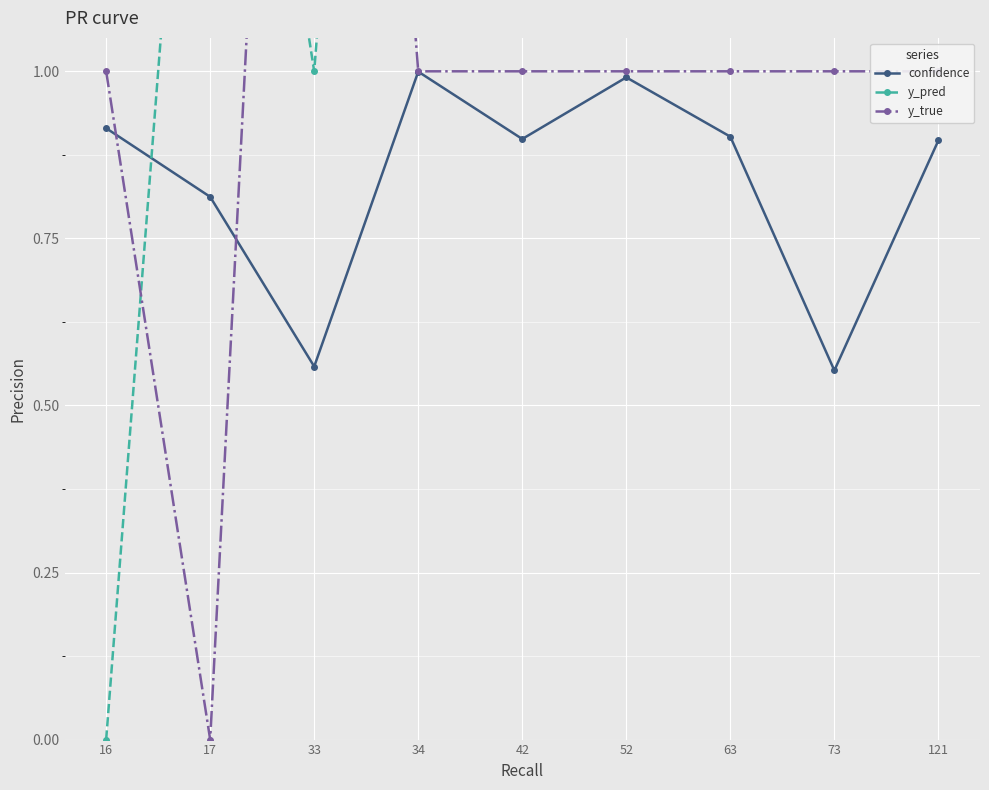

At which label does confidence reach its peak?

34